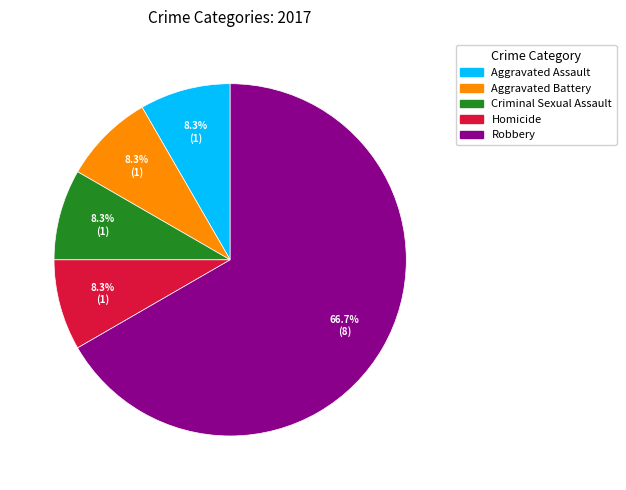

Approximately how many times larger is the value at Aggravated Assault compared to Robbery?

0.1